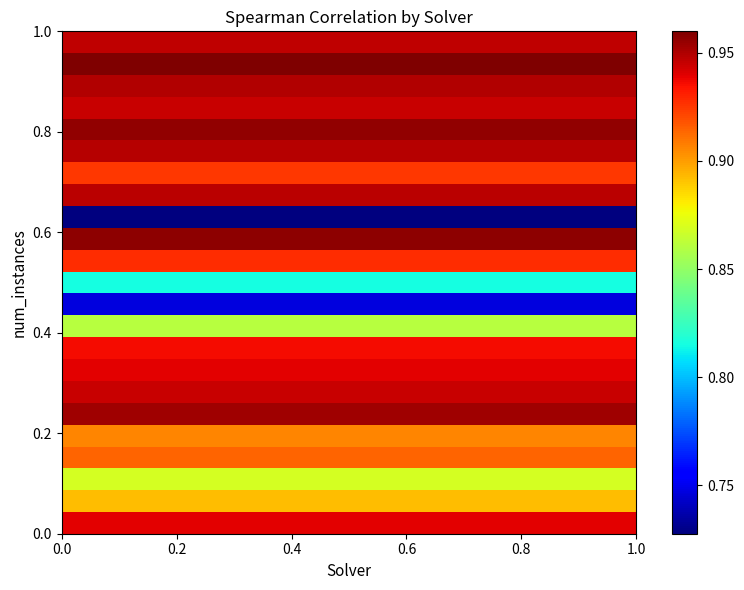

At how many categories does at least one series exceed 0?

20